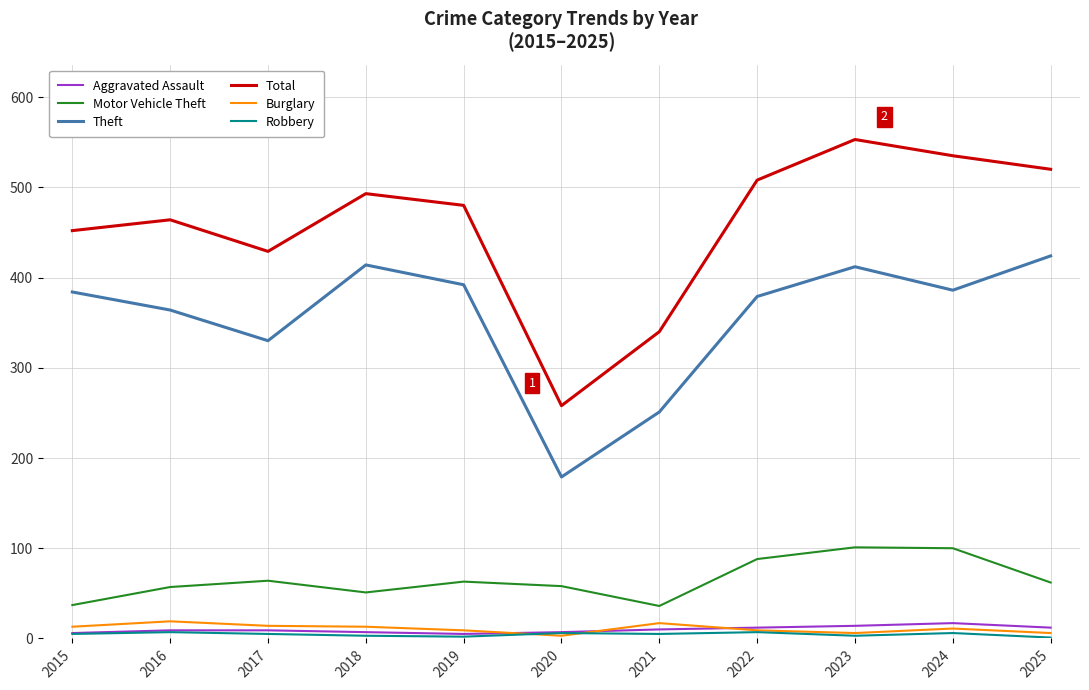

The Burglary series shows 6 at 2023. True or false?

True